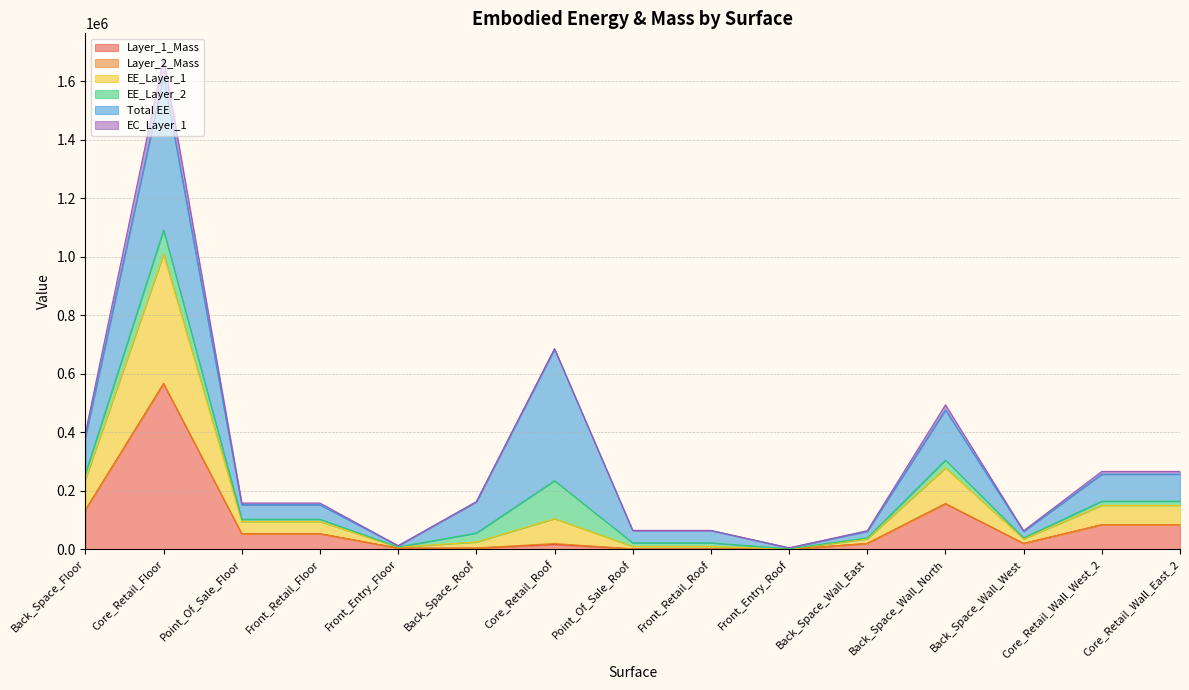

How many data points does each series have?

15